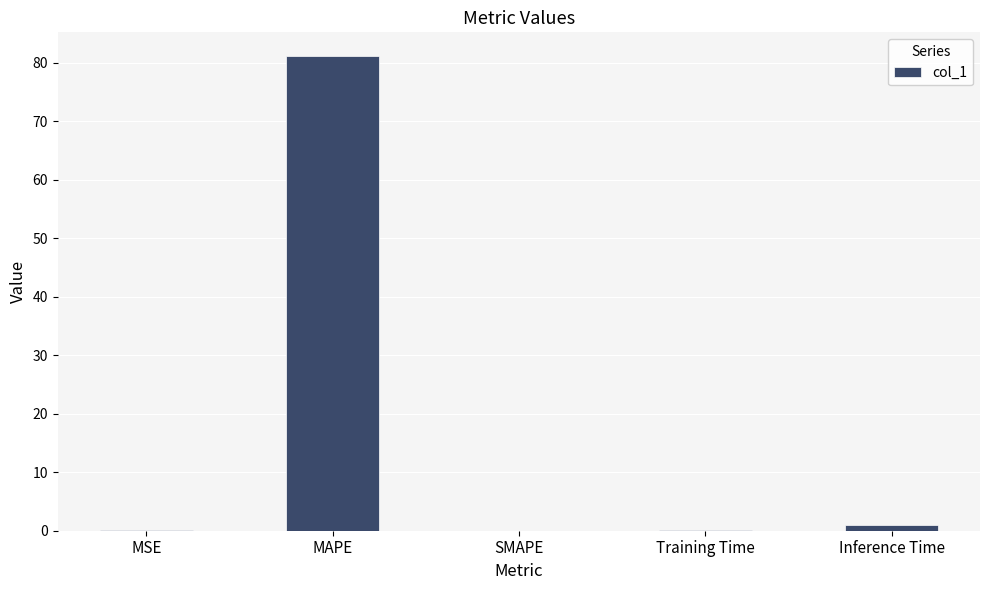

Which category has the highest value across all series?

MAPE